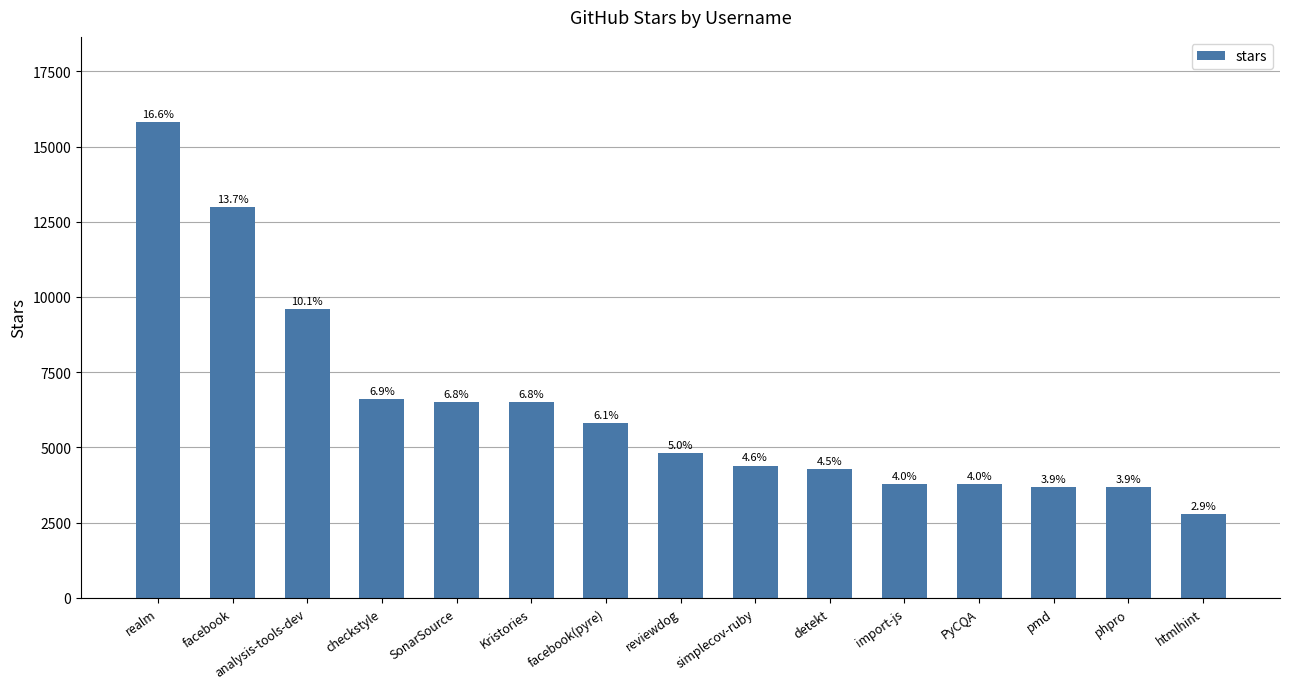

Are the bars horizontal?

No